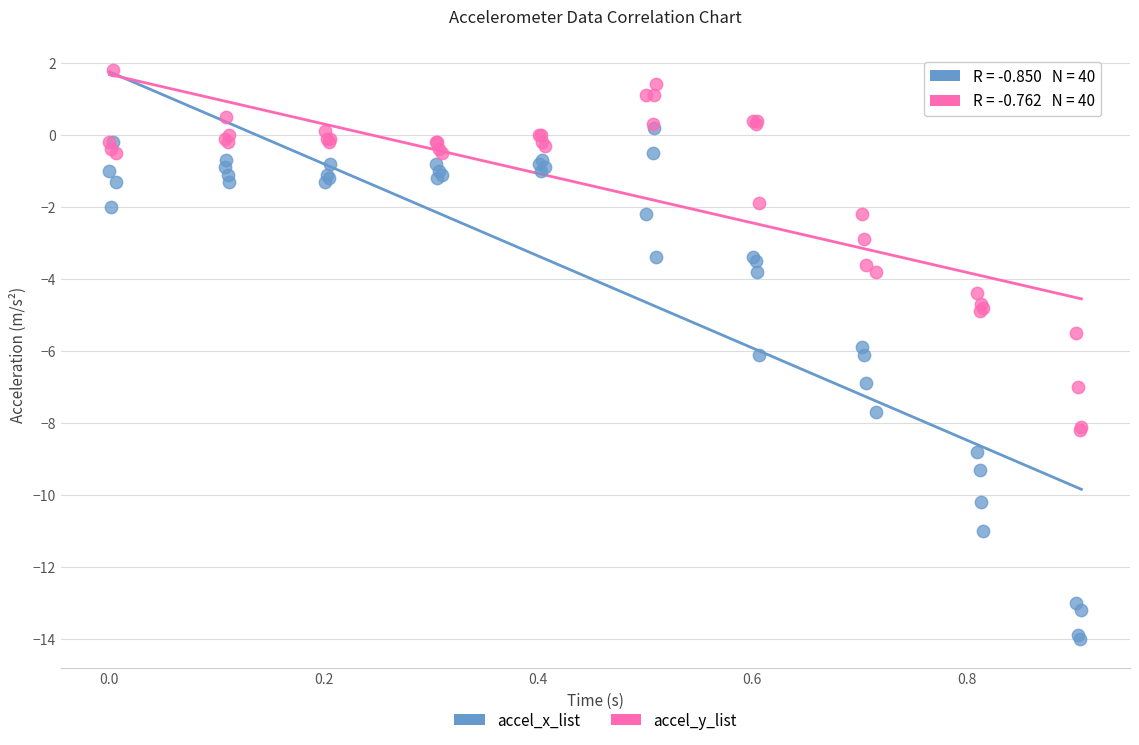

Which series contains the lowest Y value?

accel_x_list